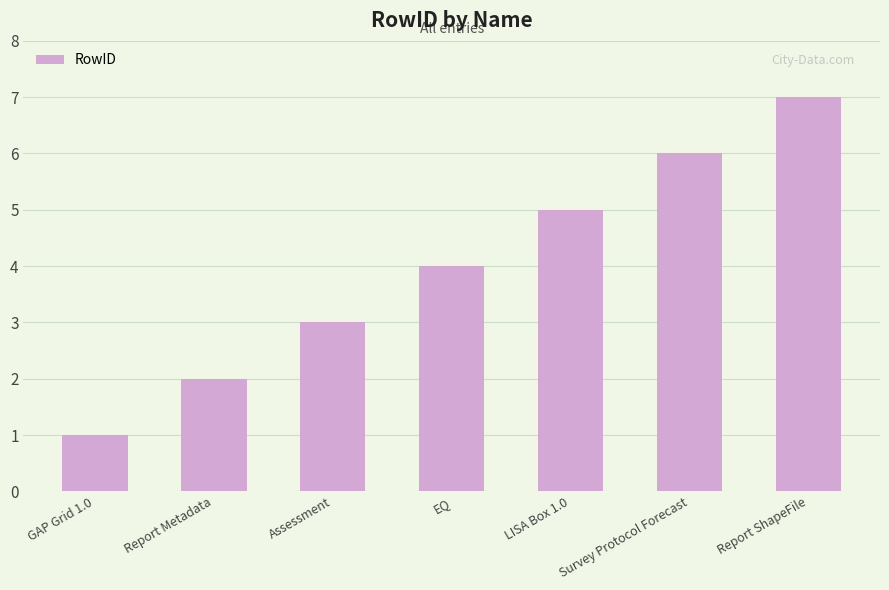

Reading right to left, list all the values displayed in this chart.

7	6	5	4	3	2	1